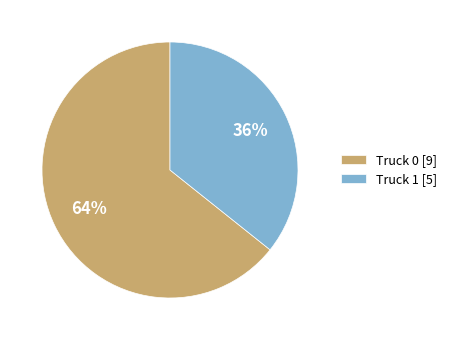

To the nearest percent, what is the average slice percentage?

50%